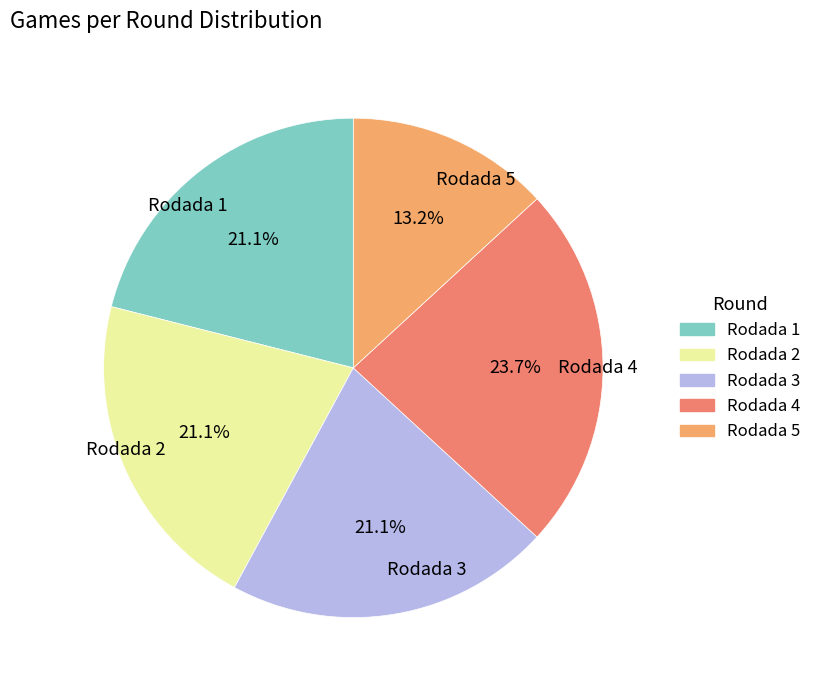

Is there any slice that represents more than half of the pie?

No